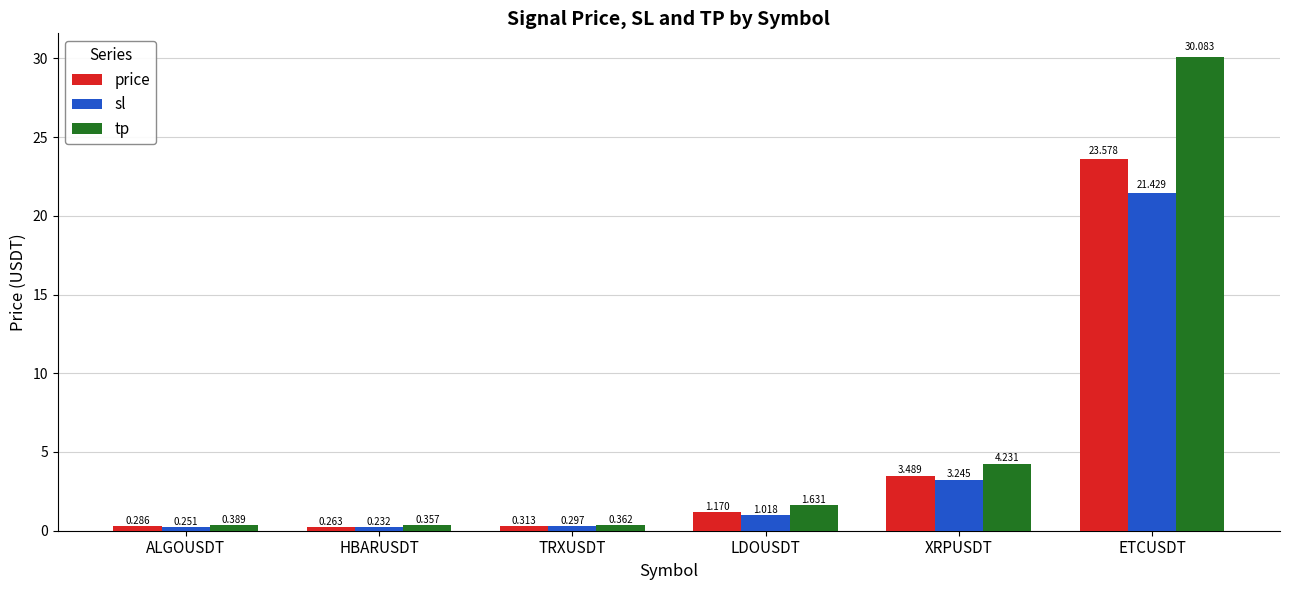

How many bars are there in total?

18